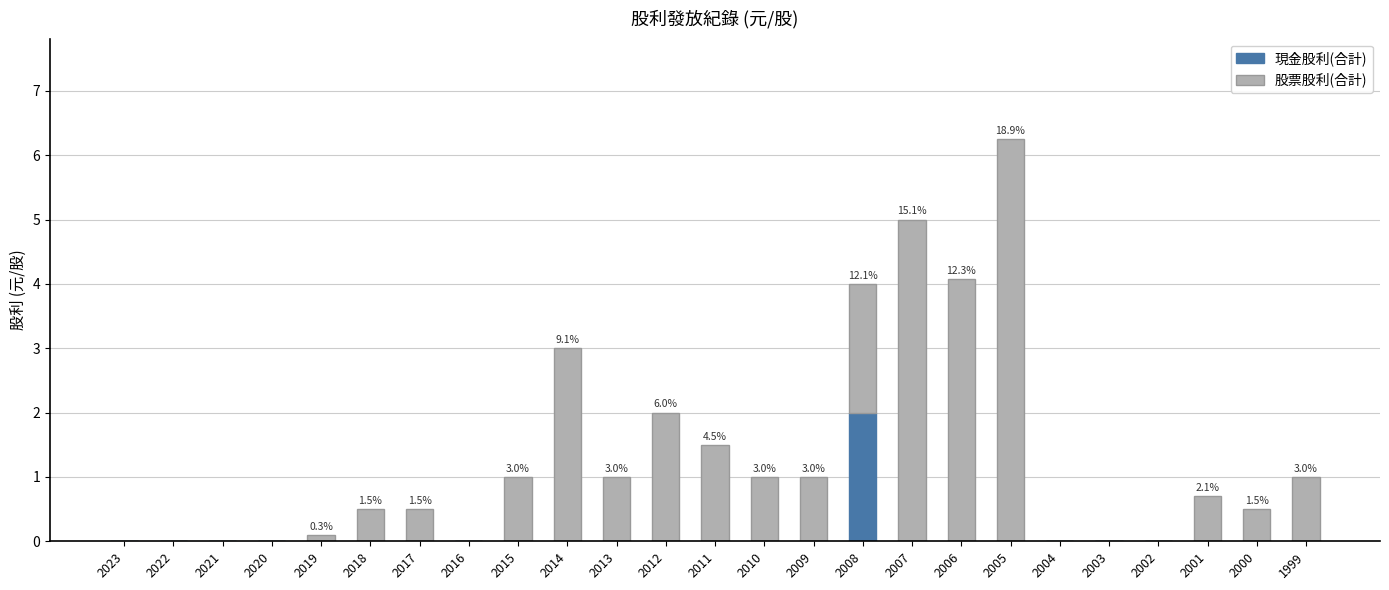

True or false: 現金股利(合計) has a value of 0.0 at 2003.

True